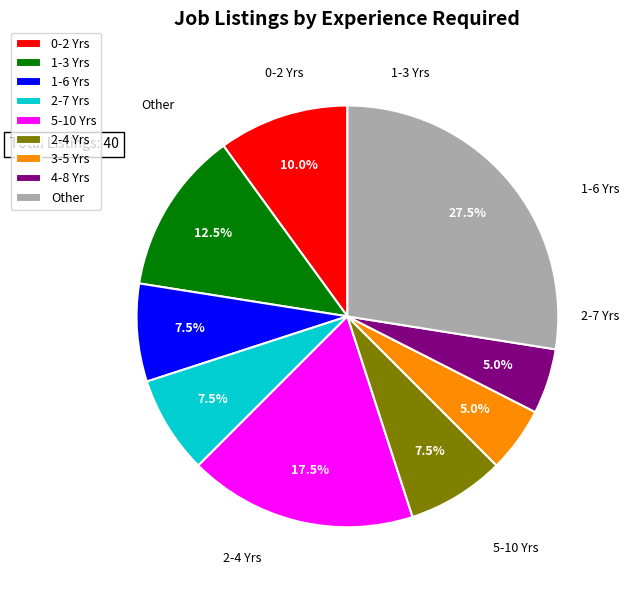

Which has a higher value, 4-8 Yrs or 1-3 Yrs?

1-3 Yrs